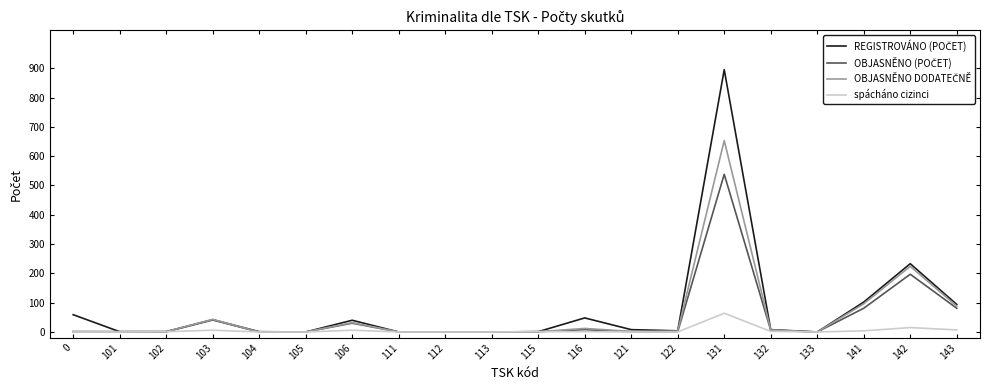

What is the greatest value displayed?

895